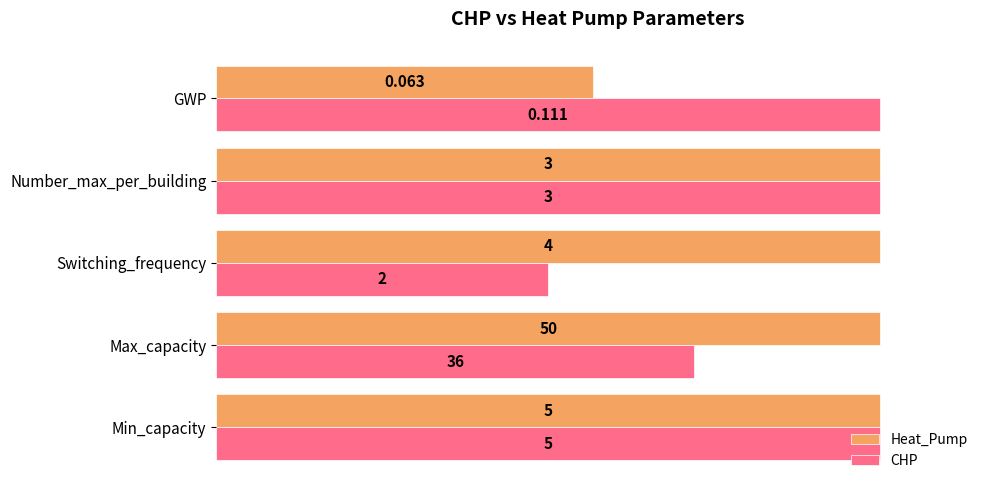

What are all the series names shown in the legend?

Heat_Pump, CHP